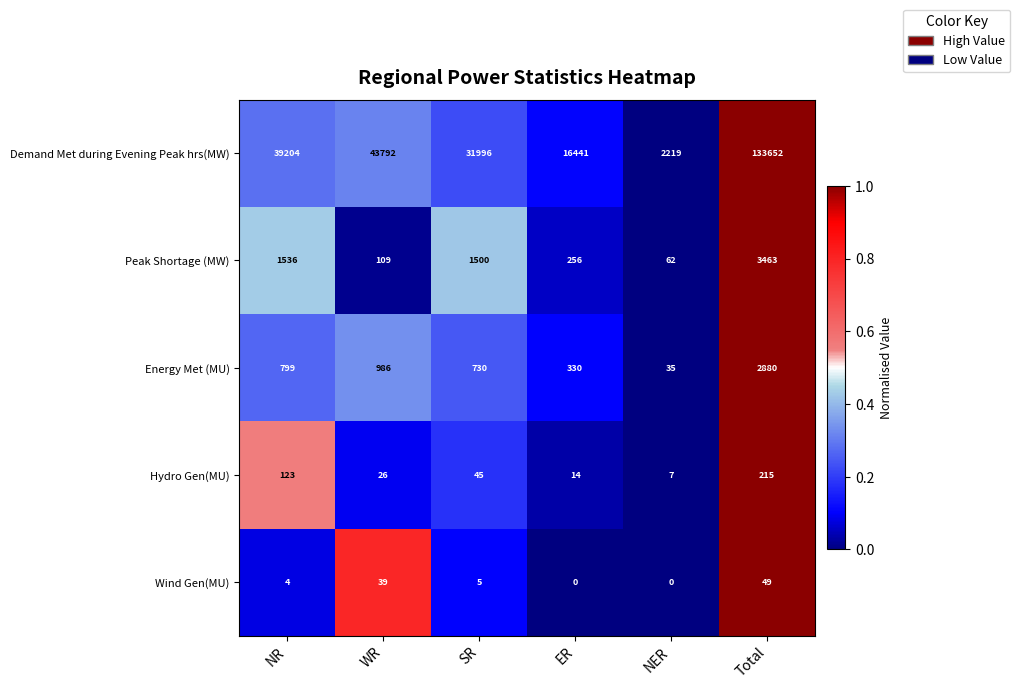

How many categories are shown in the chart?

6